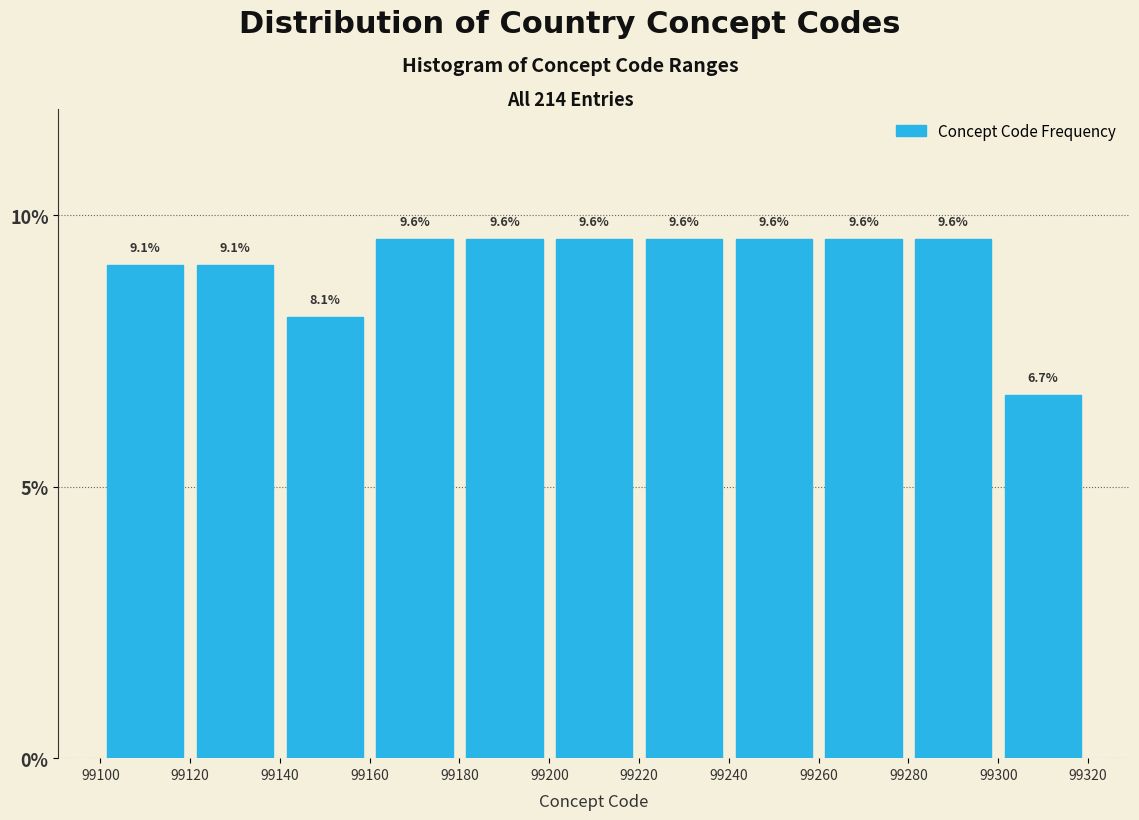

Reading left to right, list every bar in this chart as the range it spans on the x-axis followed by its height.

99100 to 99120: 9.1
99120 to 99140: 9.1
99140 to 99160: 8.1
99160 to 99180: 9.6
99180 to 99200: 9.6
99200 to 99220: 9.6
99220 to 99240: 9.6
99240 to 99260: 9.6
99260 to 99280: 9.6
99280 to 99300: 9.6
99300 to 99320: 6.7